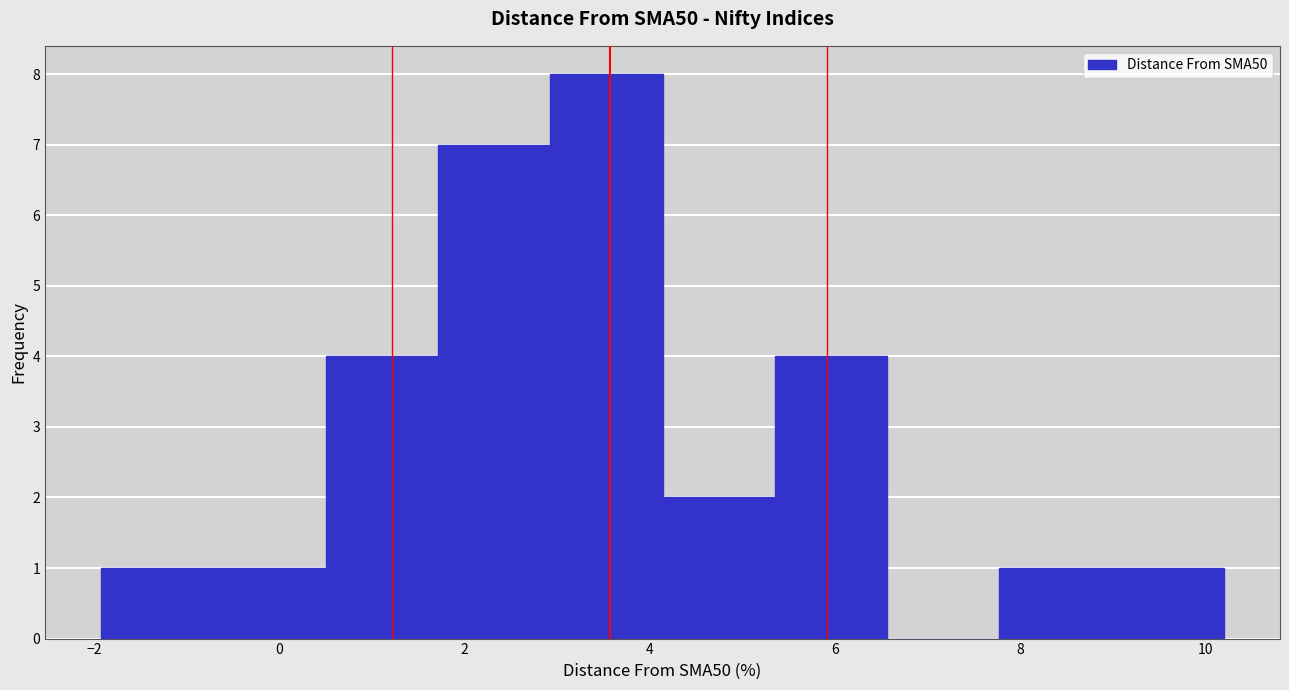

How tall is the bar that spans 4.2 to 5.4 on the x-axis? Neither the bar edges nor the heights are printed on the chart, so give them approximately, as read against the axes.

2